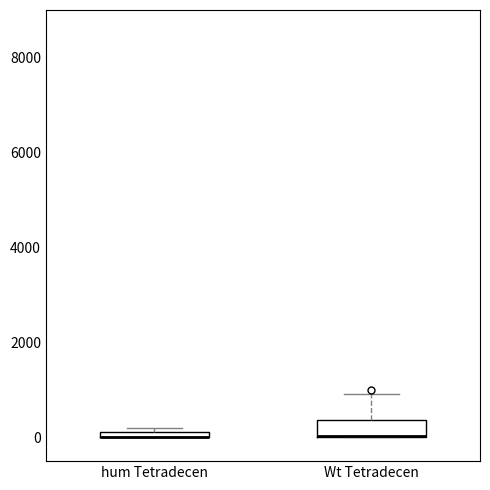

Where is the lower edge of the box for hum Tetradecen on the y-axis? The values are not printed on the chart, so give them approximately, as read against the axis.

0